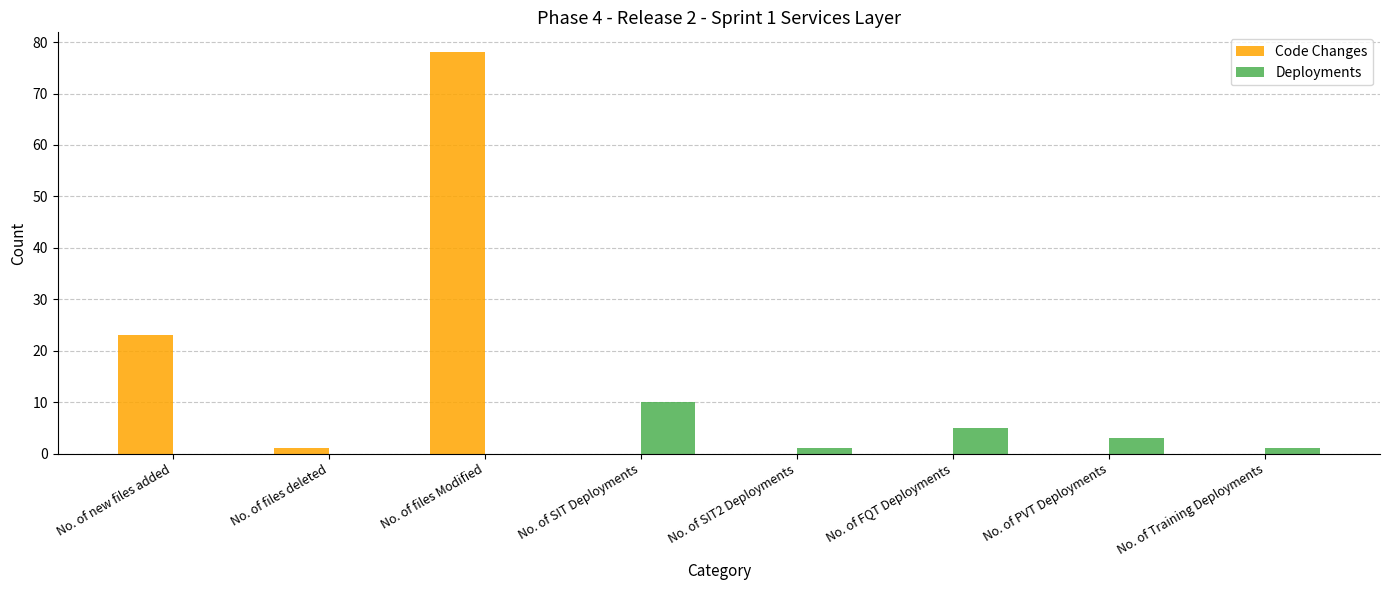

At which label is Code Changes closest to 39?

No. of new files added